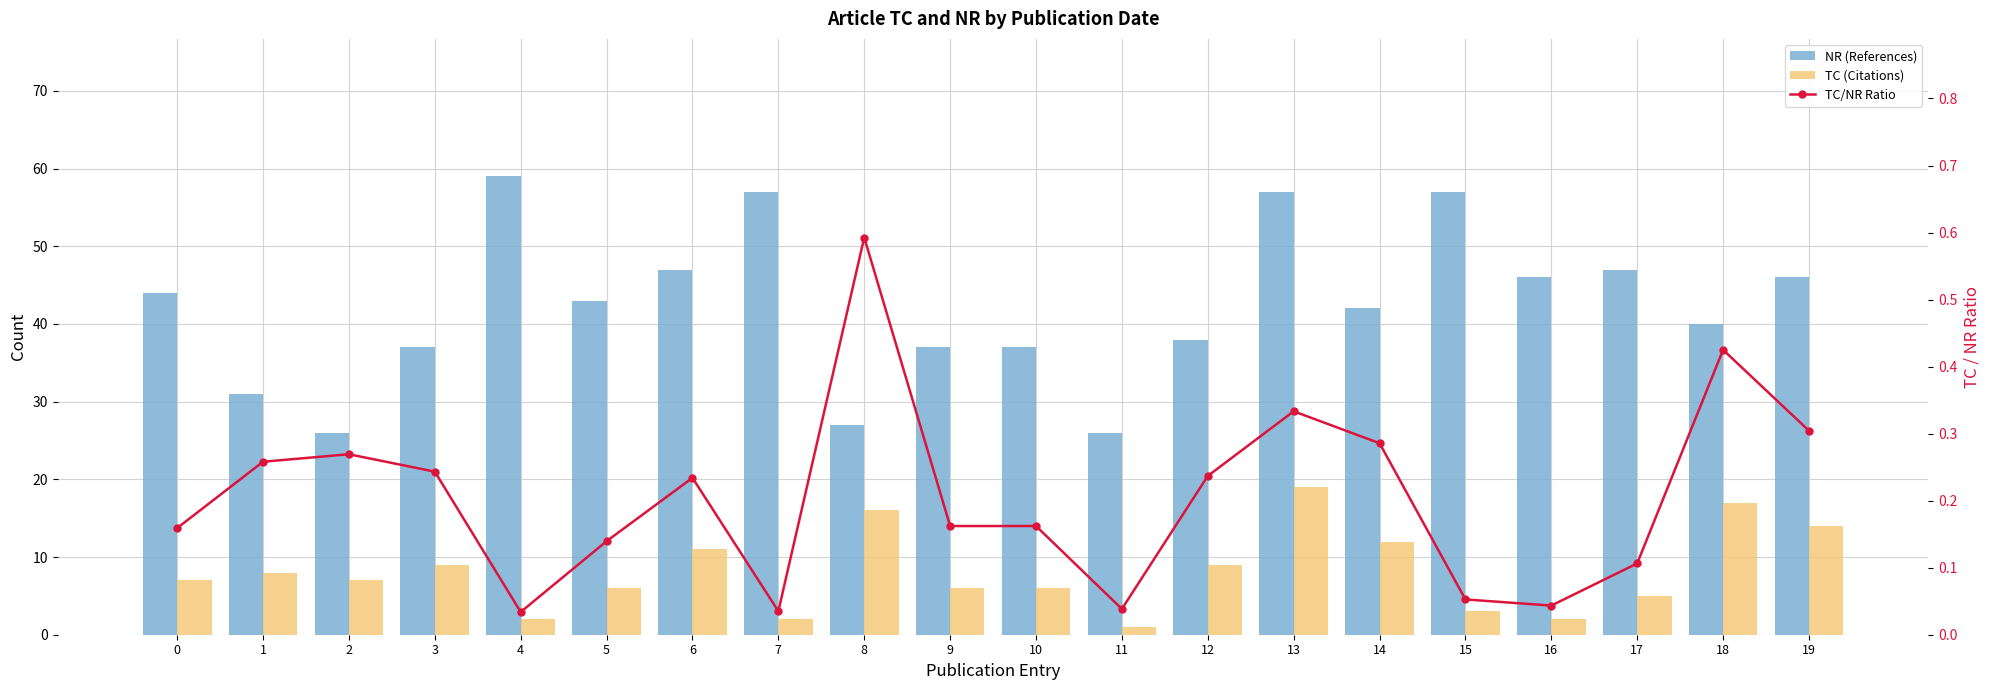

What is the average value of the TC/NR Ratio series?

0.2